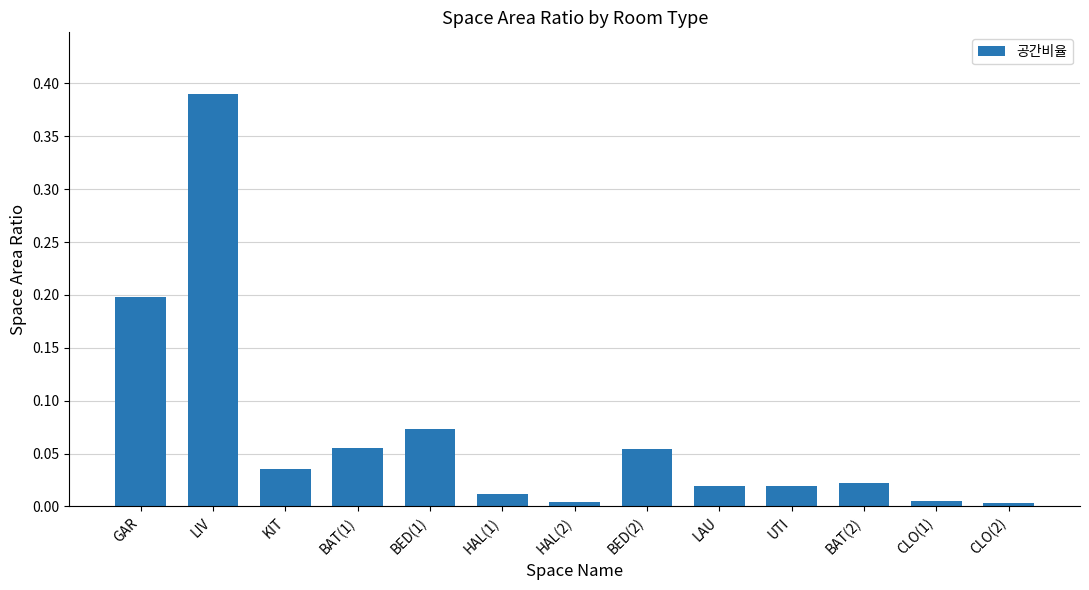

The chart shows a value of 0.3 at GAR. True or false?

False